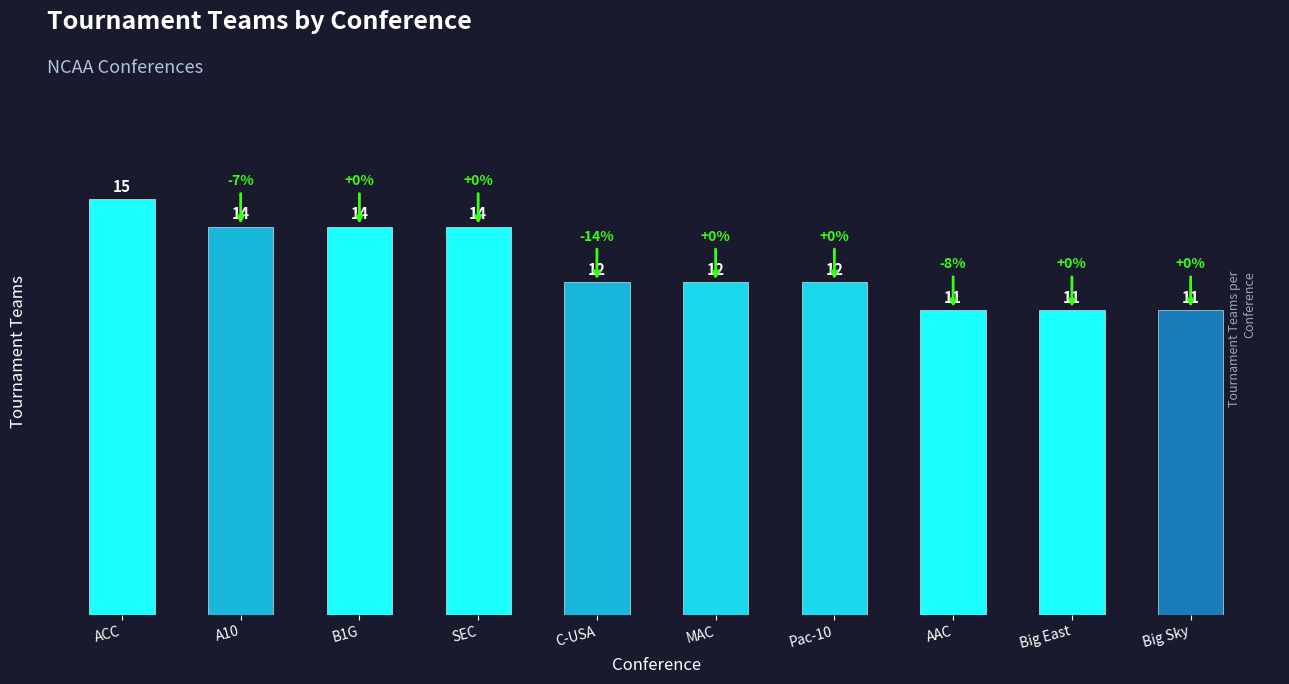

What is the difference between the values at SEC and AAC?

3